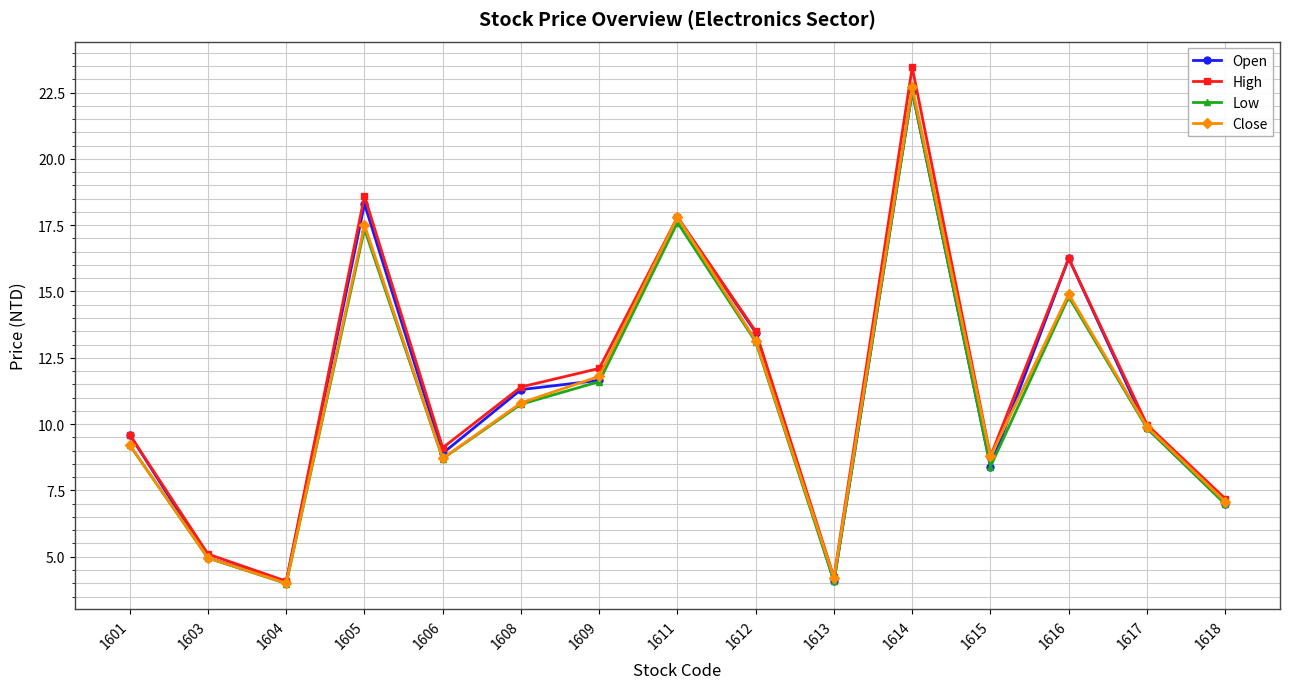

How many values in the Low series are below 9?

6